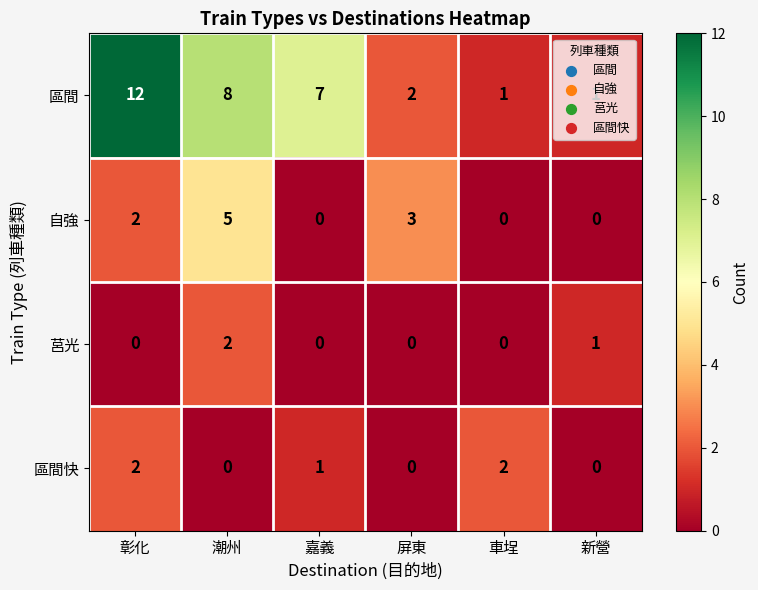

The value of 自強 at 嘉義 is 3. True or false?

False